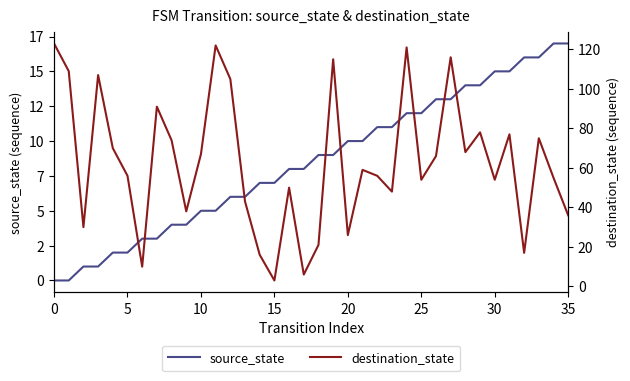

What is the sum of all destination_state values?

2262